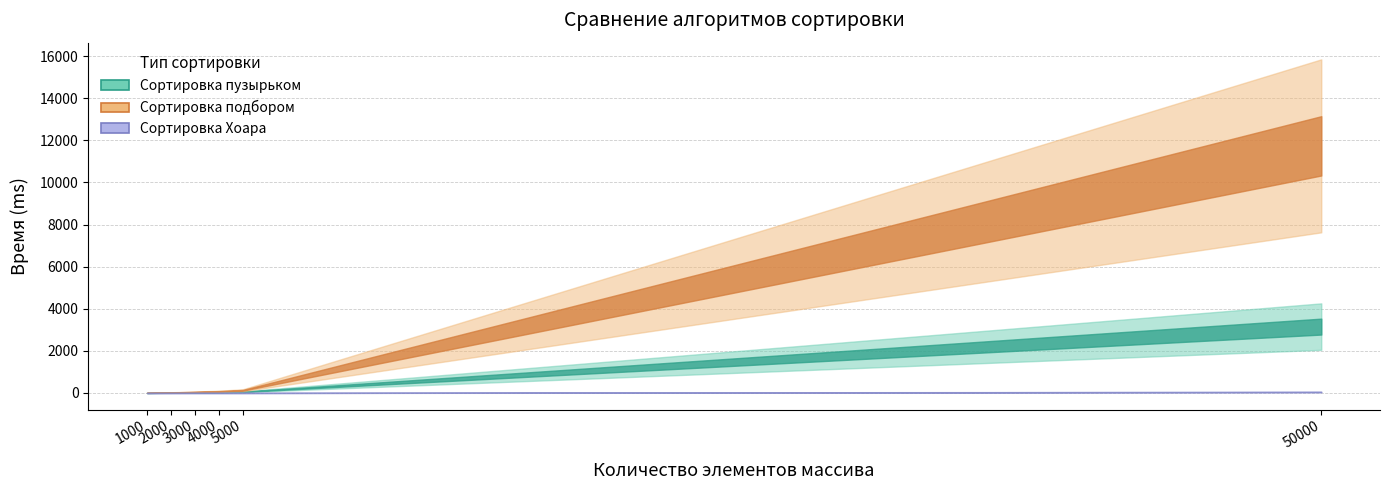

True or false: Сортировка Хоара and Сортировка подбором intersect in this chart.

False